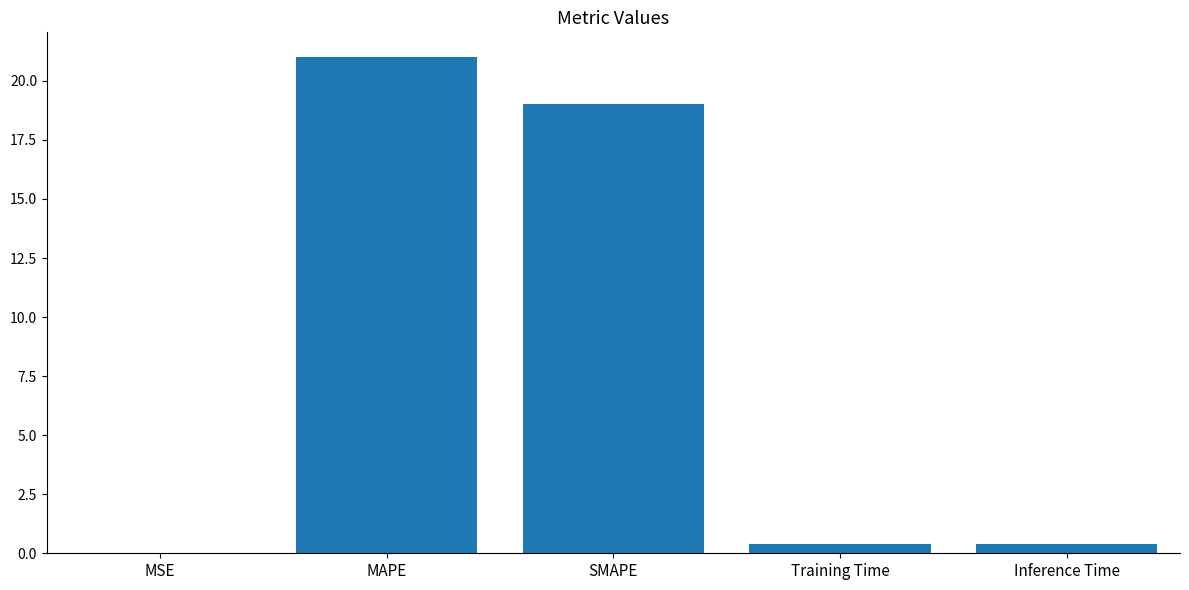

What is the difference between the values at Training Time and MAPE?

20.6